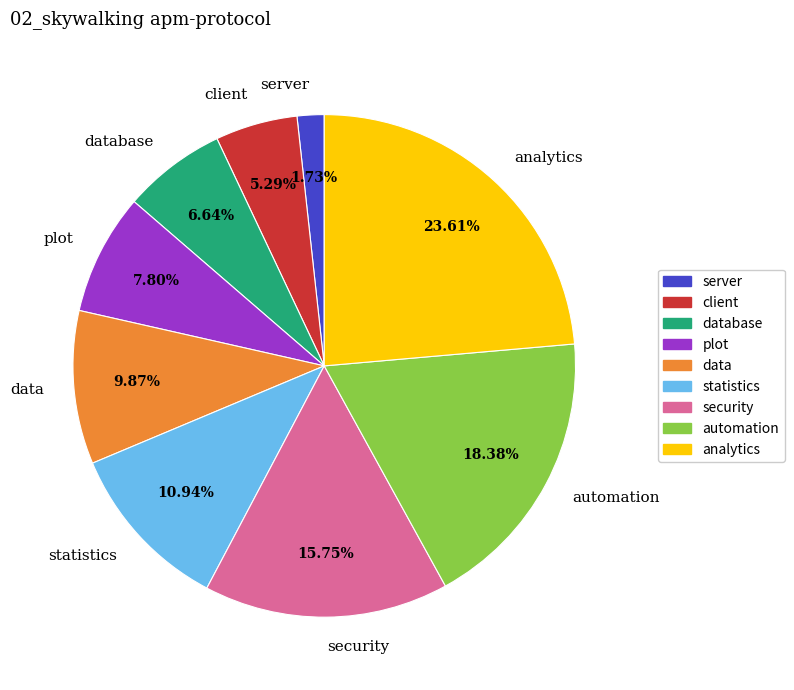

To the nearest percent, what is the combined percentage of plot and data?

18%